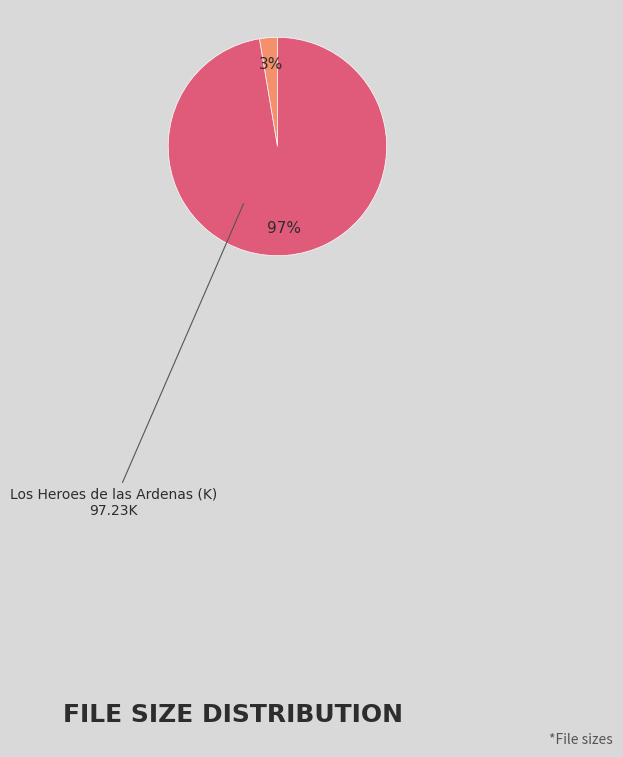

To the nearest percent, what is the average slice percentage?

50%